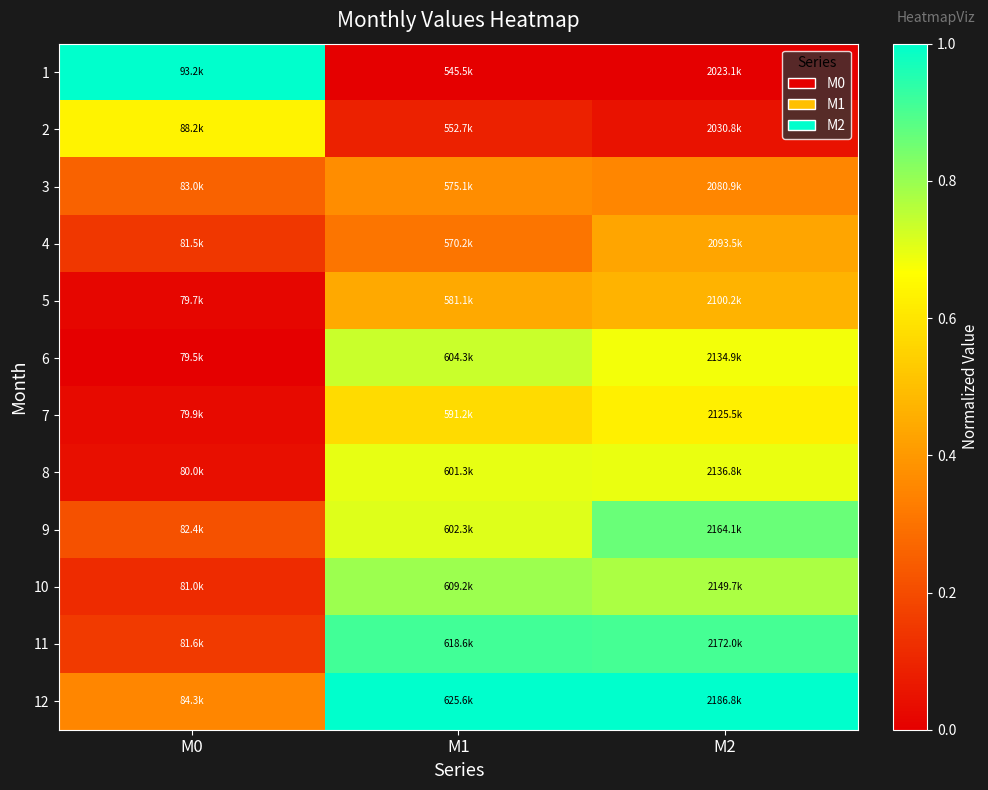

What is the total value across all series at M0?

3.0